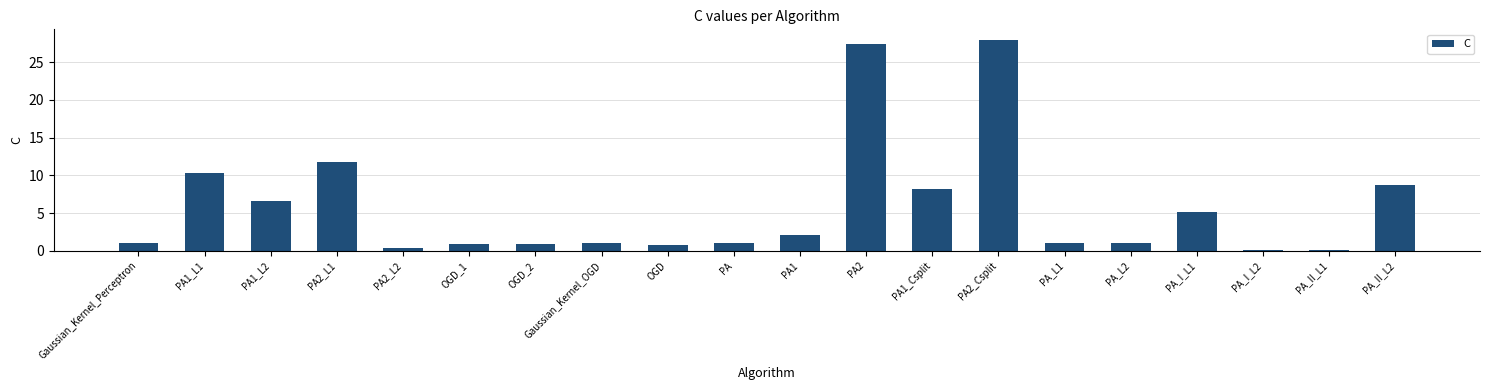

What is the change in value from Gaussian_Kernel_Perceptron to PA1_L1?

+9.3